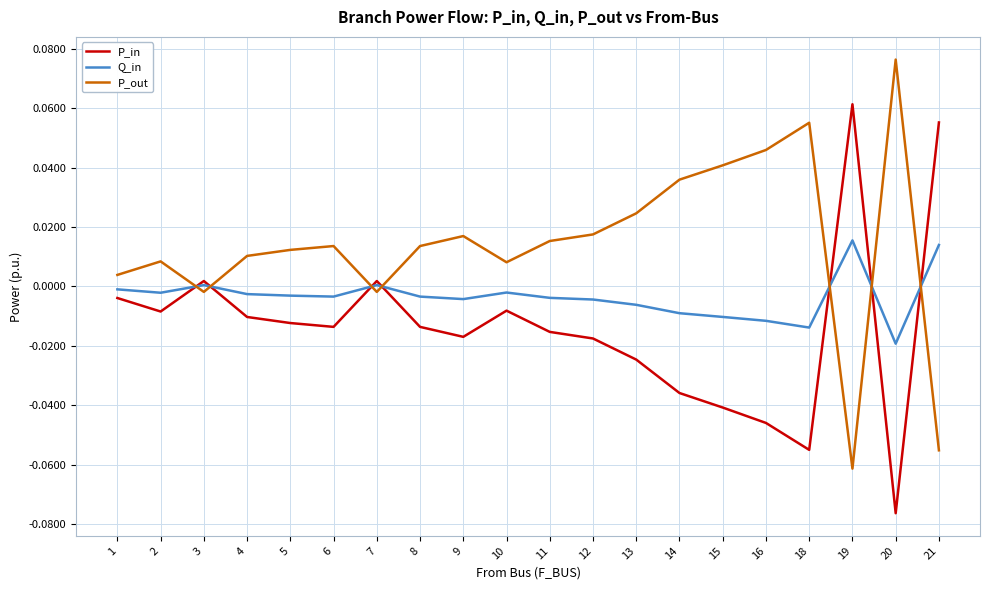

How many lines are shown in the chart?

3